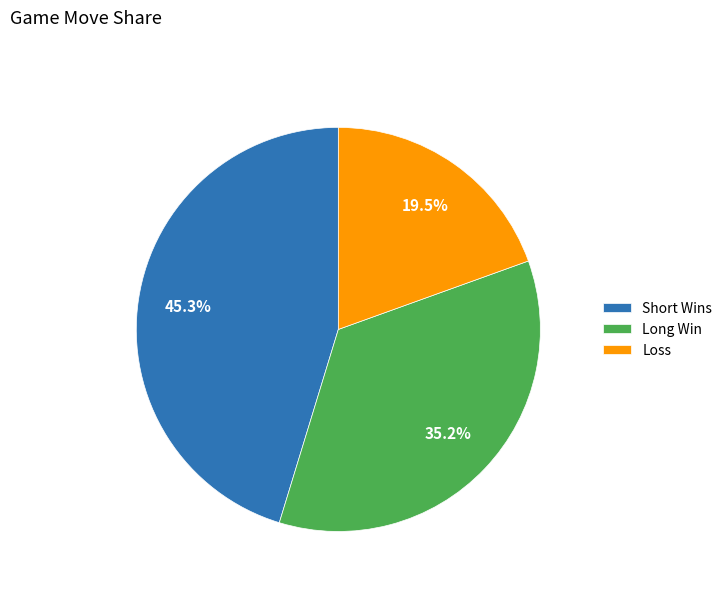

Between Long Win and Short Wins, which is larger?

Short Wins